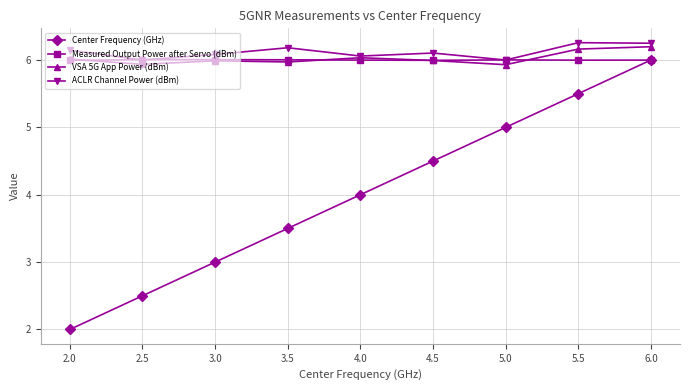

How many distinct data groups are displayed?

4